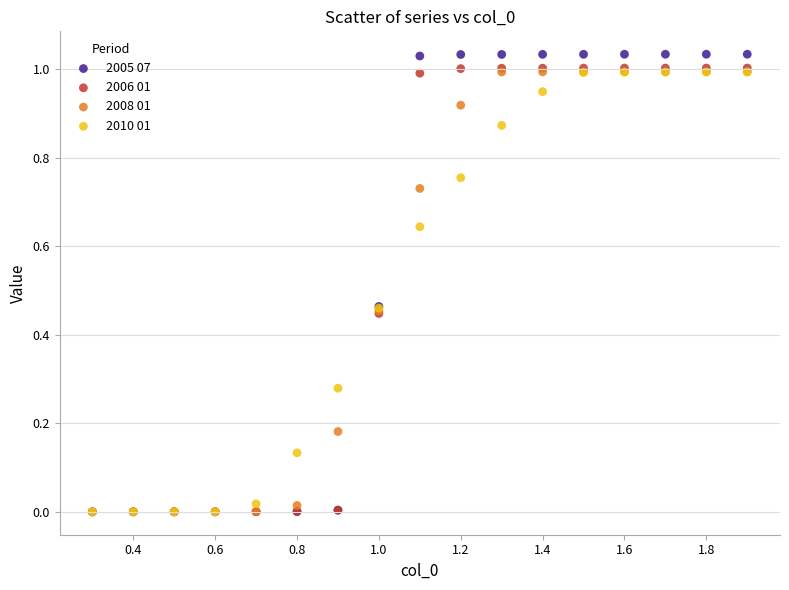

What are all the series names shown in the legend?

2005 07, 2006 01, 2008 01, 2010 01